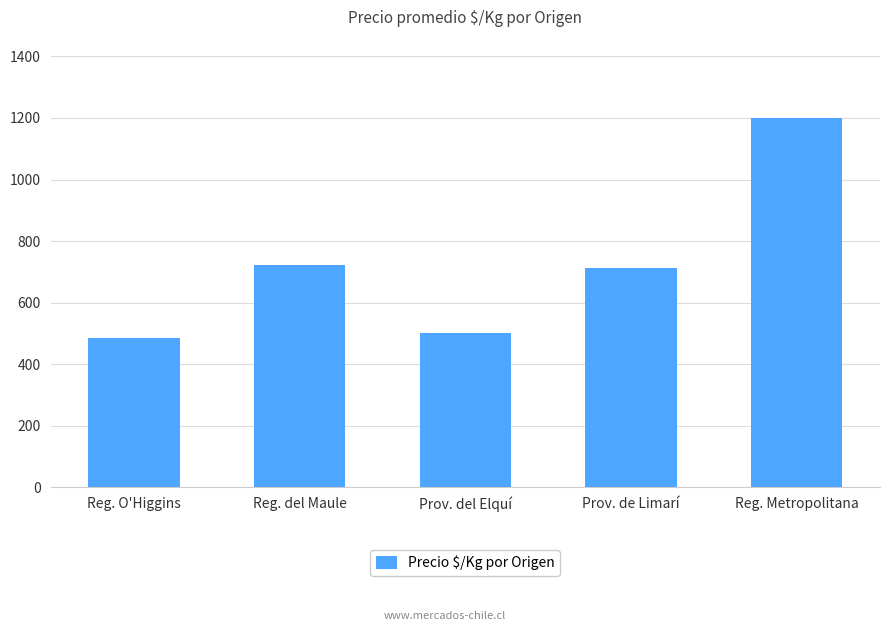

What is the value of the 2nd bar from the left?

722